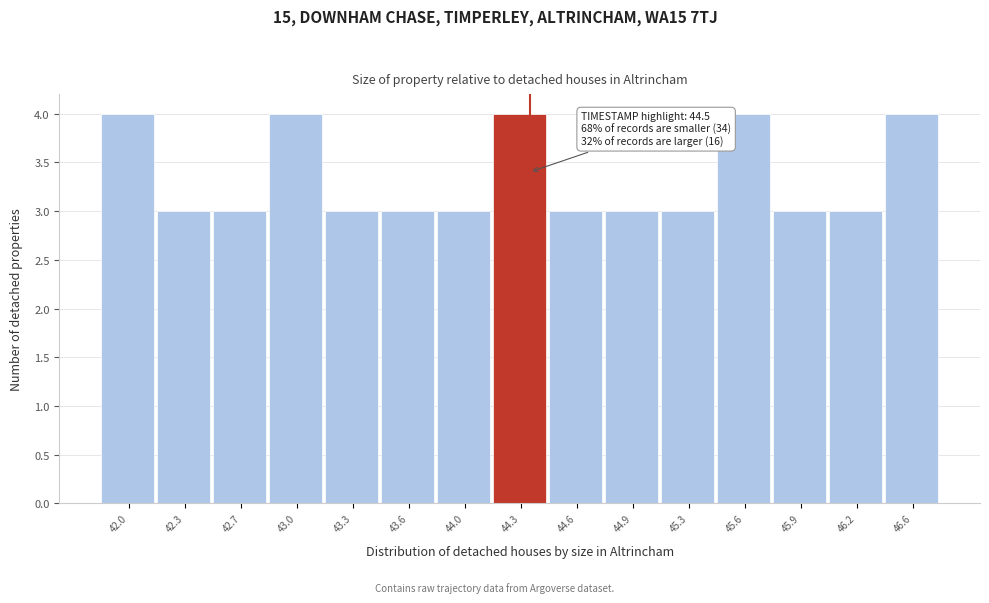

Reading right to left, transcribe all the data shown in this chart.

46.6=4	46.2=3	45.9=3	45.6=4	45.3=3	44.9=3	44.6=3	44.3=4	44.0=3	43.6=3	43.3=3	43.0=4	42.7=3	42.3=3	42.0=4